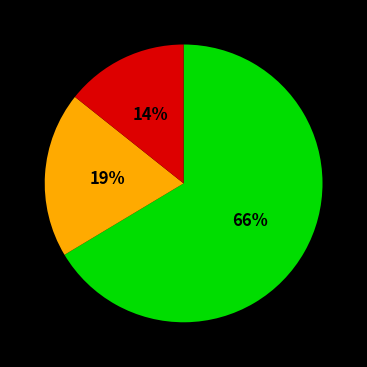

Does any single category account for the majority?

Yes